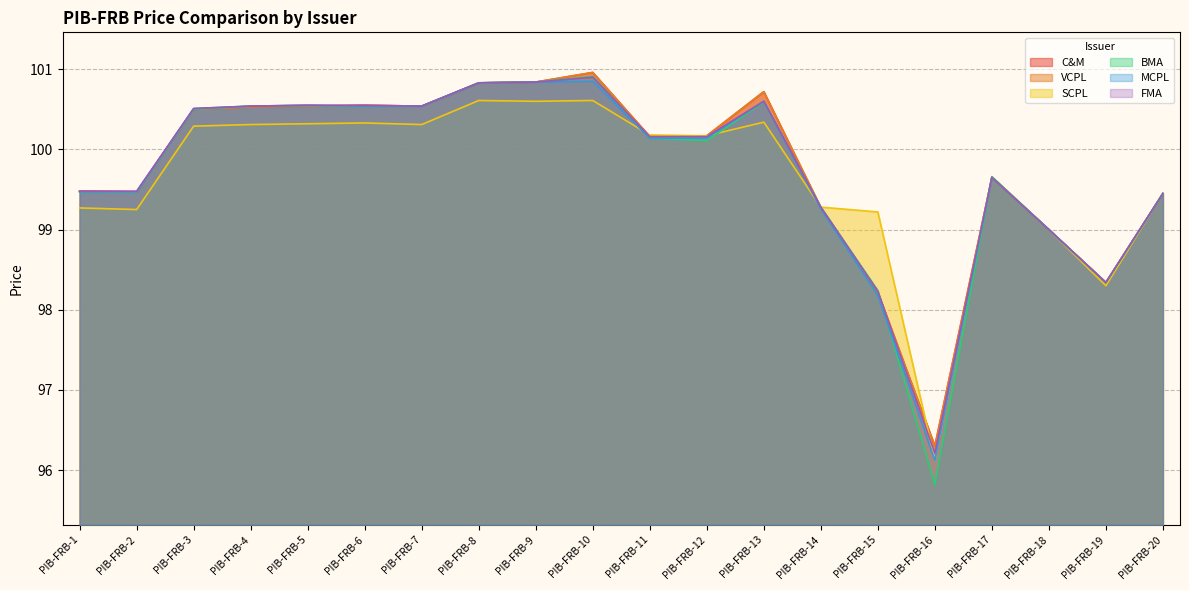

What value does the SCPL series have at PIB-FRB-13?

100.3